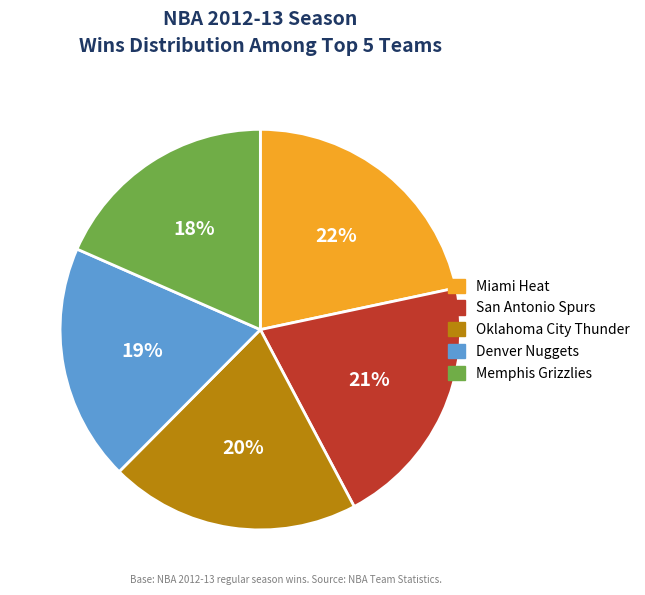

To the nearest percent, what percentage of the pie is Denver Nuggets?

19%